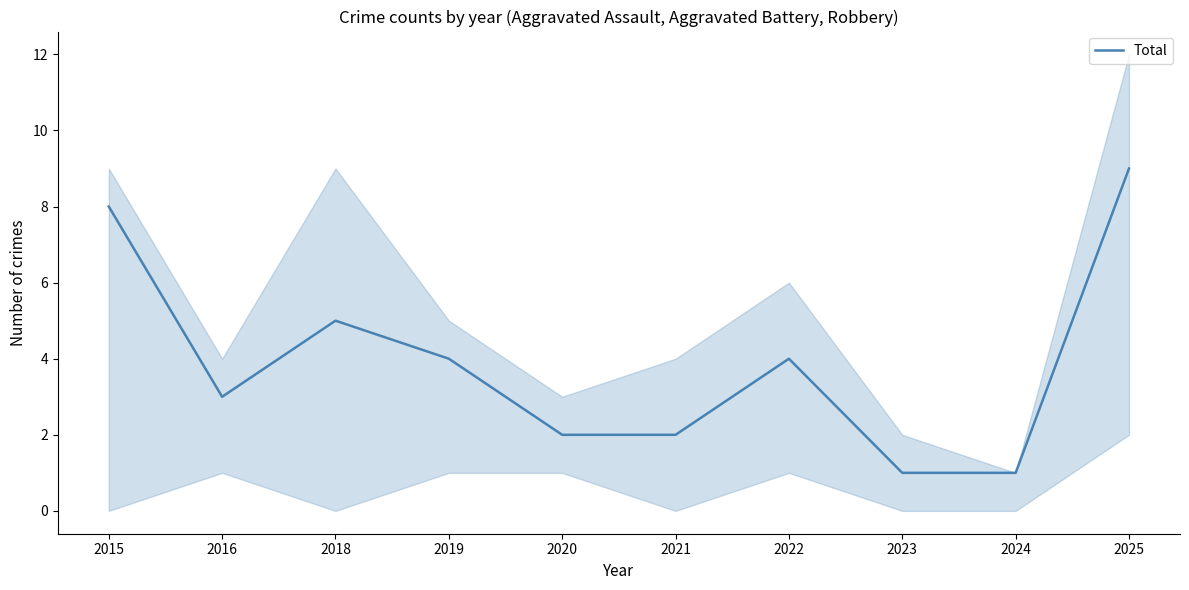

Where does the data first go above 4?

2015